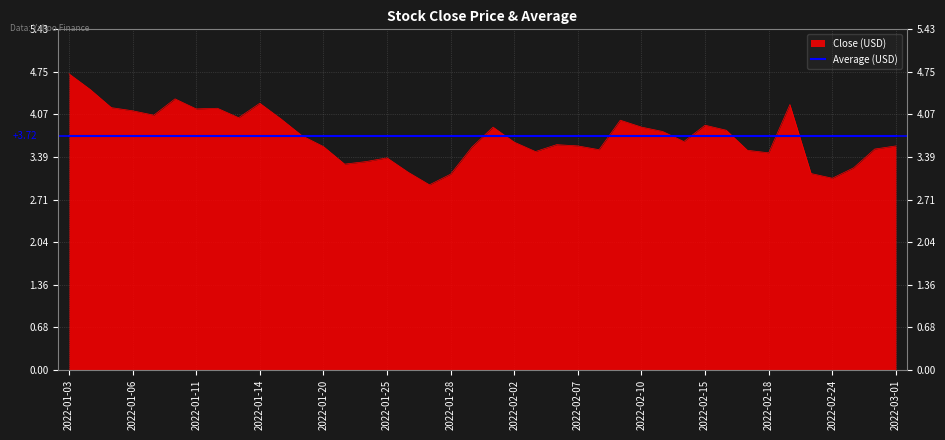

What is the greatest value displayed?

4.7